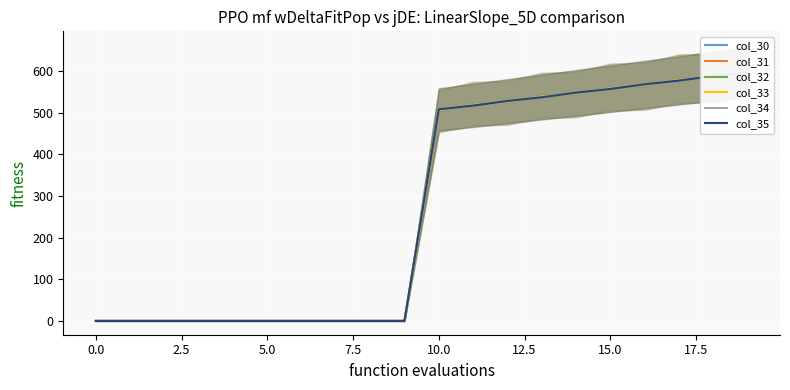

Read the col_35 value at 10.

508.0